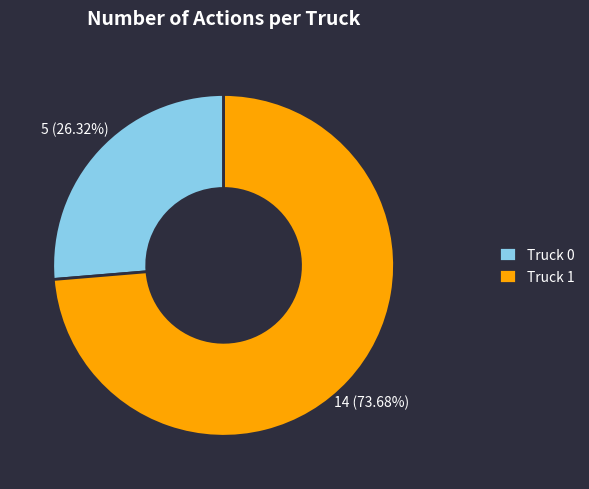

Do Truck 1 and Truck 0 together represent more than half of the pie?

Yes